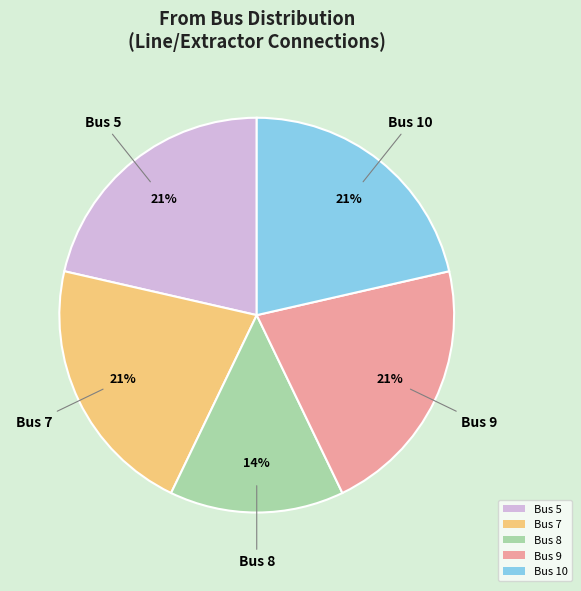

What percentage is the Bus 7 slice, to the nearest percent?

21%